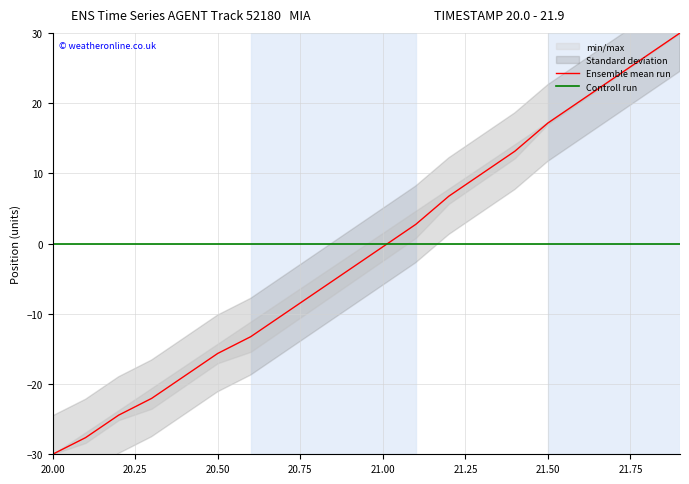

True or false: Ensemble mean run and Controll run cross at least once.

True